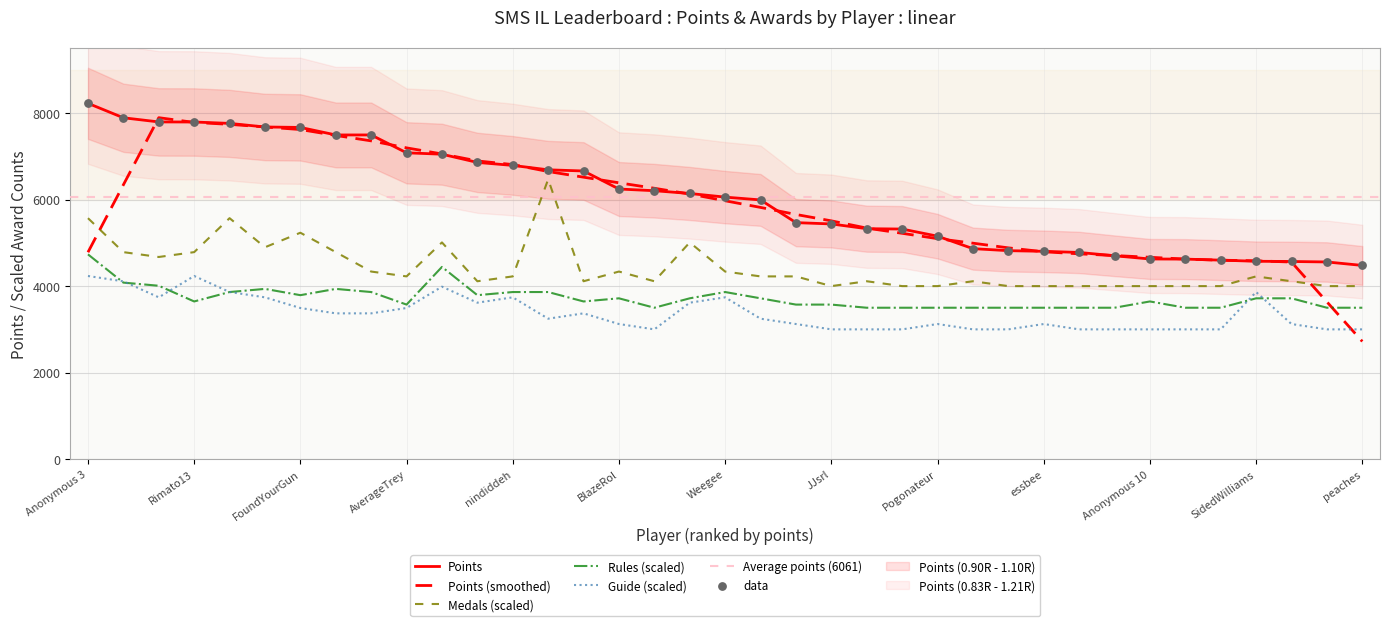

True or false: Points and Rules (scaled) cross at least once.

False